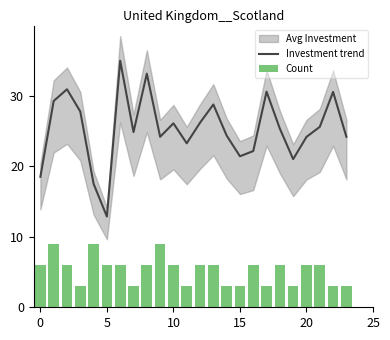

Reading right to left, extract all data points from this chart.

Investment trend: 24.2	30.6	25.6	24.2	21.0	25.4	30.6	22.2	21.4	24.4	28.8	26.2	23.3	26.1	24.2	33.2	24.9	35.0	12.9	17.5	27.8	31.0	29.3	18.5
Count: 3.0	3.0	6.0	6.0	3.0	6.0	3.0	6.0	3.0	3.0	6.0	6.0	3.0	6.0	9.0	6.0	3.0	6.0	6.0	9.0	3.0	6.0	9.0	6.0